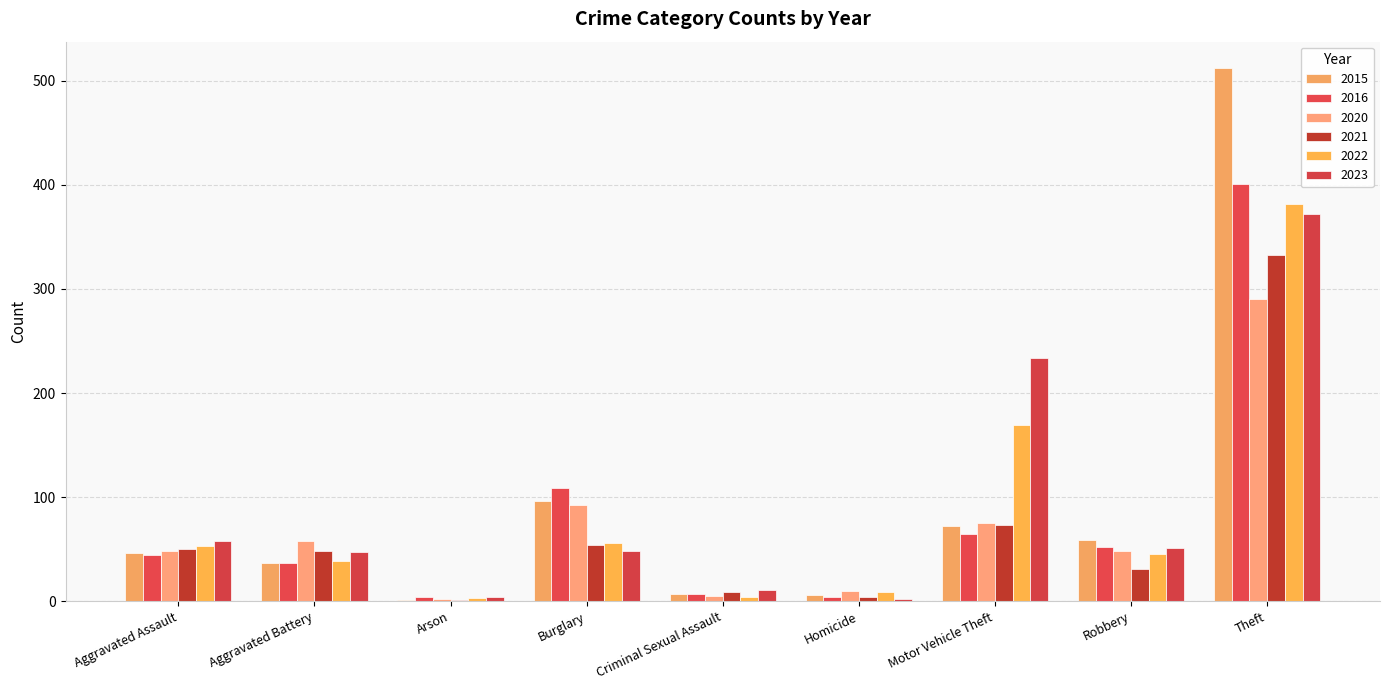

Reading left to right, transcribe all the data shown in this chart.

2015: Aggravated Assault=46	Aggravated Battery=37	Arson=1	Burglary=96	Criminal Sexual Assault=7	Homicide=6	Motor Vehicle Theft=72	Robbery=59	Theft=512
2016: Aggravated Assault=44	Aggravated Battery=37	Arson=4	Burglary=109	Criminal Sexual Assault=7	Homicide=4	Motor Vehicle Theft=65	Robbery=52	Theft=401
2020: Aggravated Assault=48	Aggravated Battery=58	Arson=2	Burglary=92	Criminal Sexual Assault=5	Homicide=10	Motor Vehicle Theft=75	Robbery=48	Theft=290
2021: Aggravated Assault=50	Aggravated Battery=48	Arson=1	Burglary=54	Criminal Sexual Assault=9	Homicide=4	Motor Vehicle Theft=73	Robbery=31	Theft=333
2022: Aggravated Assault=53	Aggravated Battery=39	Arson=3	Burglary=56	Criminal Sexual Assault=4	Homicide=9	Motor Vehicle Theft=169	Robbery=45	Theft=382
2023: Aggravated Assault=58	Aggravated Battery=47	Arson=4	Burglary=48	Criminal Sexual Assault=11	Homicide=2	Motor Vehicle Theft=234	Robbery=51	Theft=372